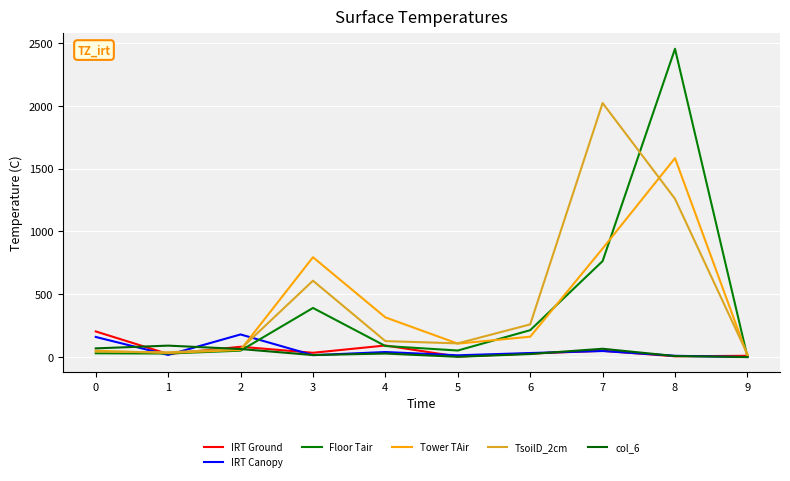

List the labels in order of TsoilD_2cm value, smallest first.

9, 1, 0, 2, 5, 4, 6, 3, 8, 7